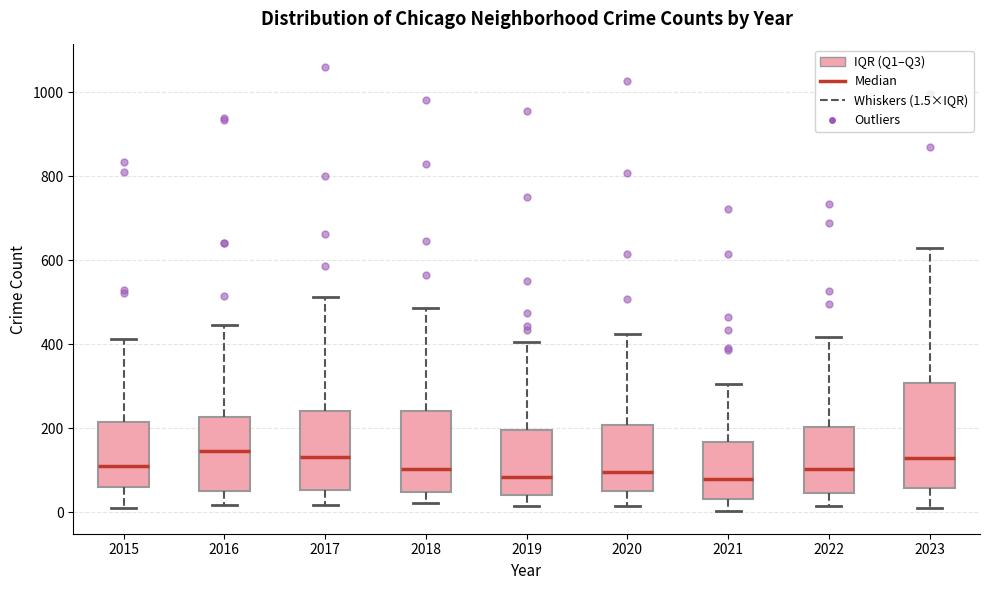

Reading left to right, transcribe this box plot: for each box, give where its median line is, the range the box spans, and where its two whiskers end, as read against the y-axis. The values are not printed on the chart, so give them approximately, as read against the axis.

2015: median 120, box 60 to 220, whiskers 20 to 420
2016: median 140, box 60 to 220, whiskers 20 to 440
2017: median 140, box 60 to 240, whiskers 20 to 520
2018: median 100, box 40 to 240, whiskers 20 to 480
2019: median 80, box 40 to 200, whiskers 20 to 400
2020: median 100, box 60 to 200, whiskers 20 to 420
2021: median 80, box 40 to 160, whiskers 0 to 300
2022: median 100, box 40 to 200, whiskers 20 to 420
2023: median 140, box 60 to 300, whiskers 20 to 640